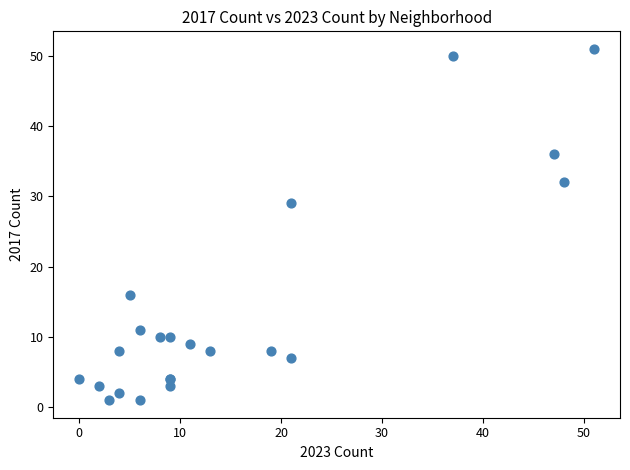

What Y value in the scatter plot is closest to 26?

29